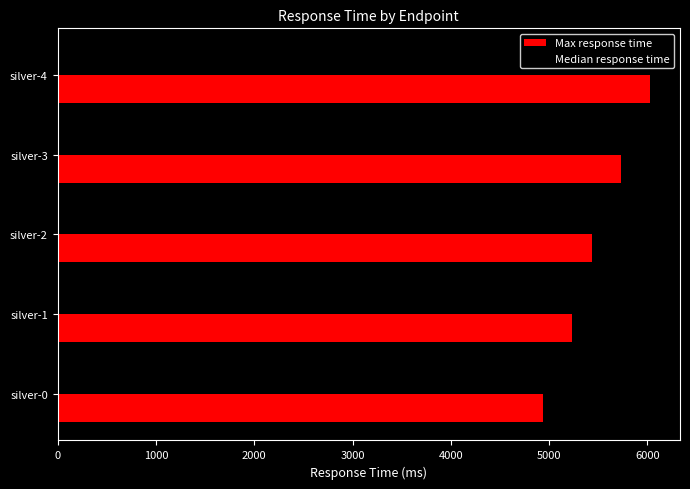

List the series in order of their peak value, lowest first.

Median response time, Max response time